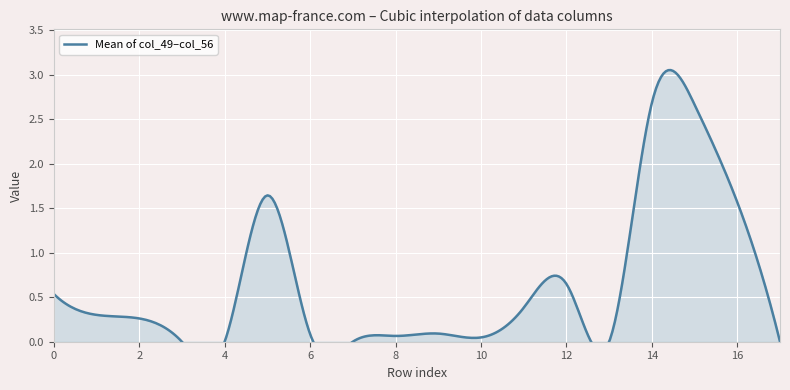

How many values in col_55 are above zero?

12